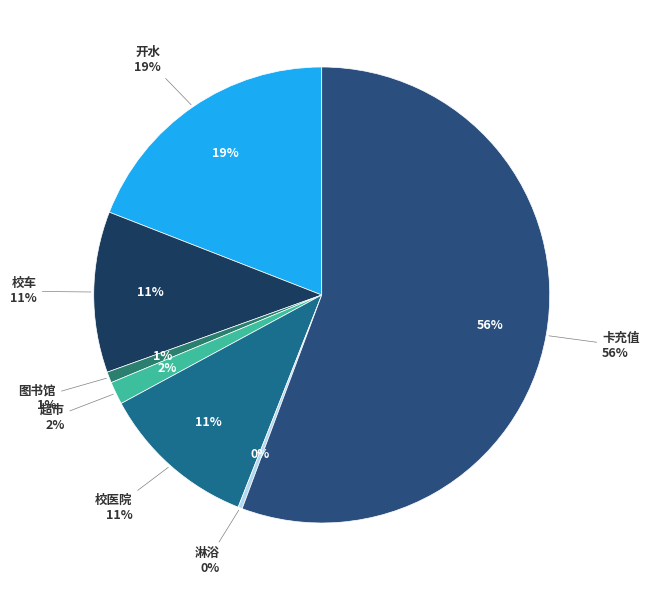

Which has a higher value, 校医院 or 图书馆?

校医院